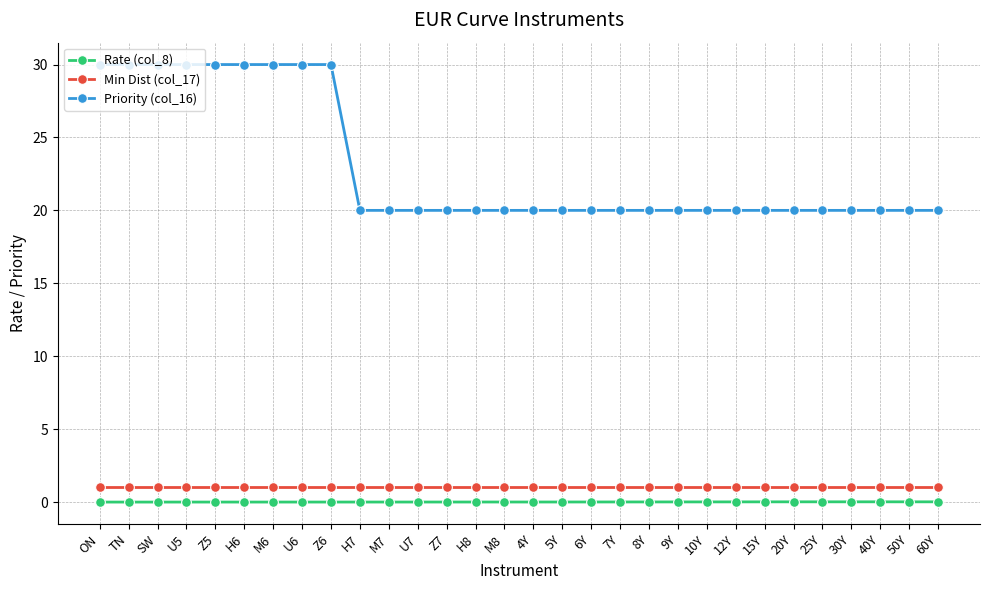

The value of Min Dist (col_17) at 30Y is 1.0. True or false?

True